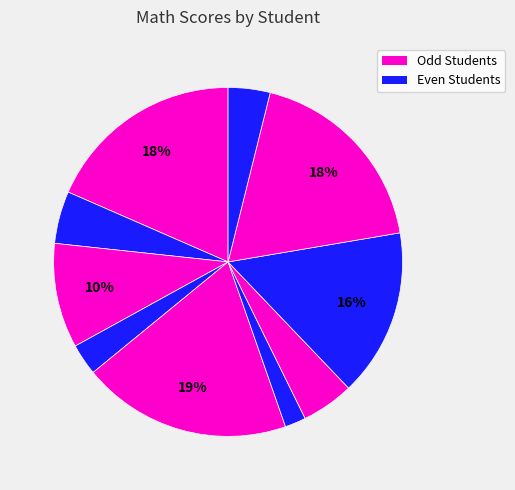

Rank the categories by value from highest to lowest.

melisa, greg, steve, mark, yang, john, elen, anna, timothy, thor